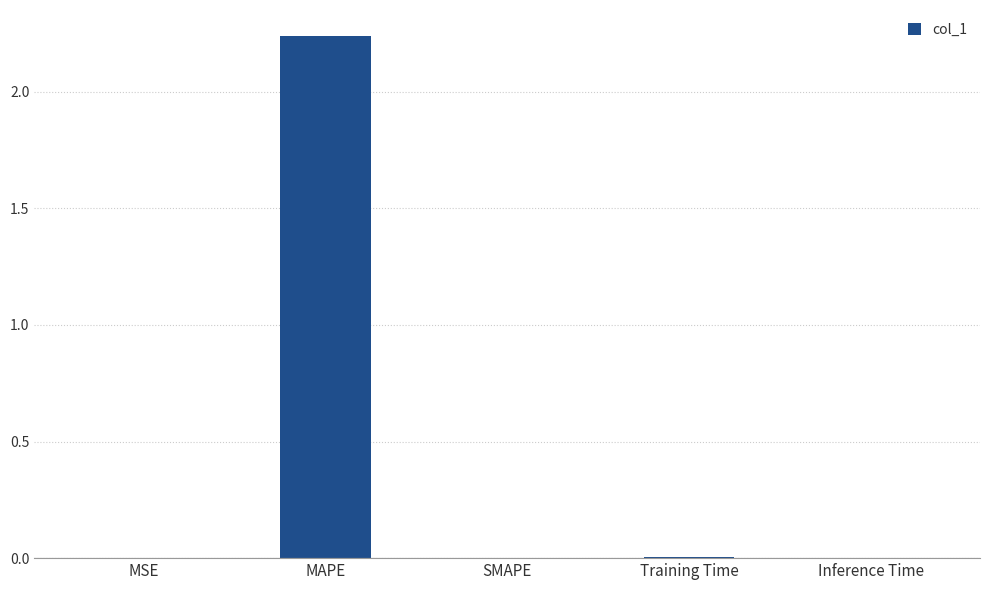

At which category does the chart reach its peak across all series?

MAPE